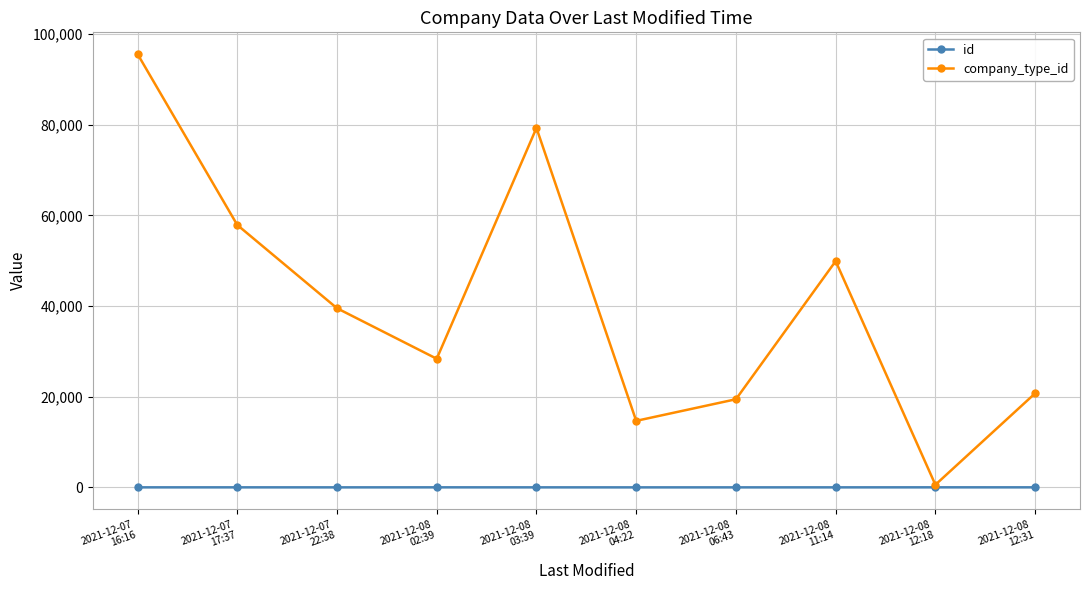

True or false: company_type_id has more than 1 interior local peaks.

True